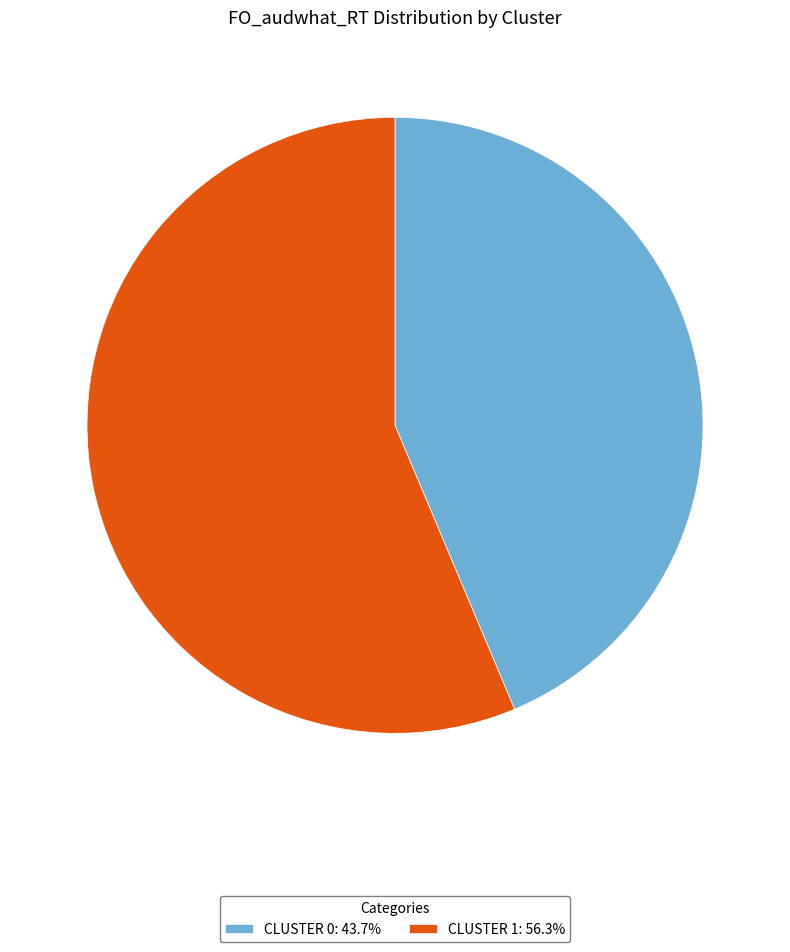

Does any single category account for the majority?

Yes